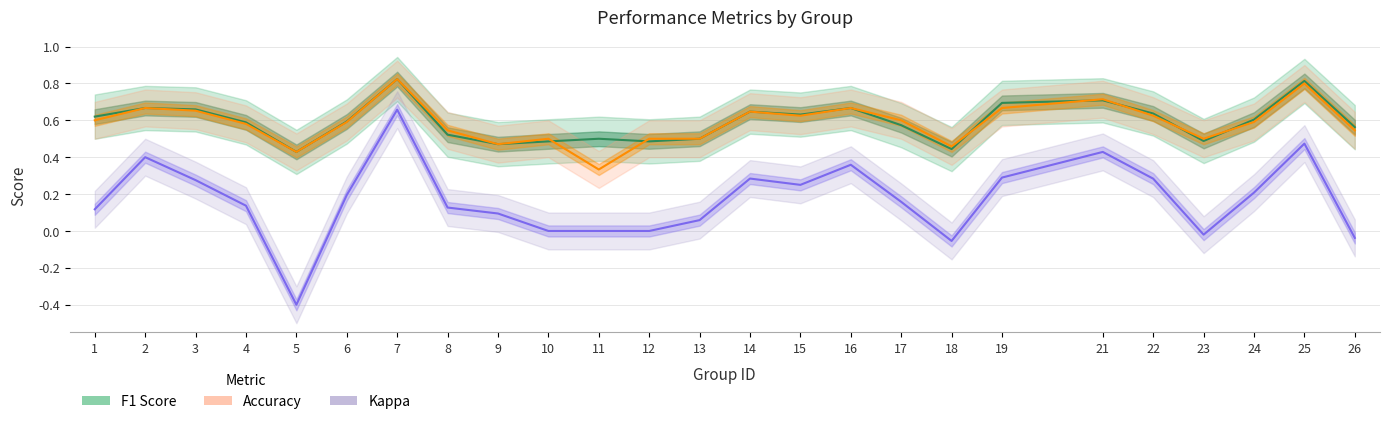

Reading left to right, what are all the values shown in this chart?

F1 Score: 1=0.6	2=0.7	3=0.7	4=0.6	5=0.4	6=0.6	7=0.8	8=0.5	9=0.5	10=0.5	11=0.5	12=0.5	13=0.5	14=0.6	15=0.6	16=0.7	17=0.6	18=0.4	19=0.7	21=0.7	22=0.6	23=0.5	24=0.6	25=0.8	26=0.6
Accuracy: 1=0.6	2=0.7	3=0.7	4=0.6	5=0.4	6=0.6	7=0.8	8=0.5	9=0.5	10=0.5	11=0.3	12=0.5	13=0.5	14=0.6	15=0.6	16=0.7	17=0.6	18=0.5	19=0.7	21=0.7	22=0.6	23=0.5	24=0.6	25=0.8	26=0.5
Kappa: 1=0.1	2=0.4	3=0.3	4=0.1	5=-0.4	6=0.2	7=0.7	8=0.1	9=0.1	10=0.0	11=0.0	12=0.0	13=0.1	14=0.3	15=0.2	16=0.4	17=0.2	18=-0.1	19=0.3	21=0.4	22=0.3	23=-0.0	24=0.2	25=0.5	26=-0.0